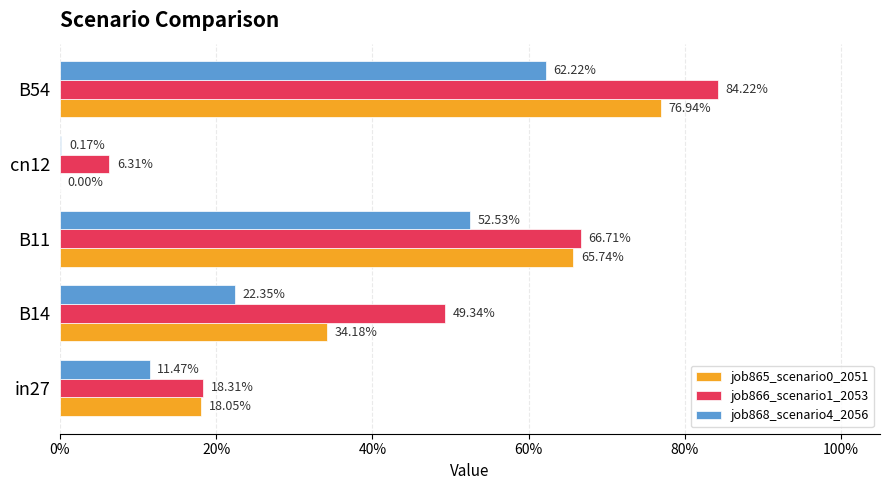

Which series has the largest range (max minus min)?

job866_scenario1_2053